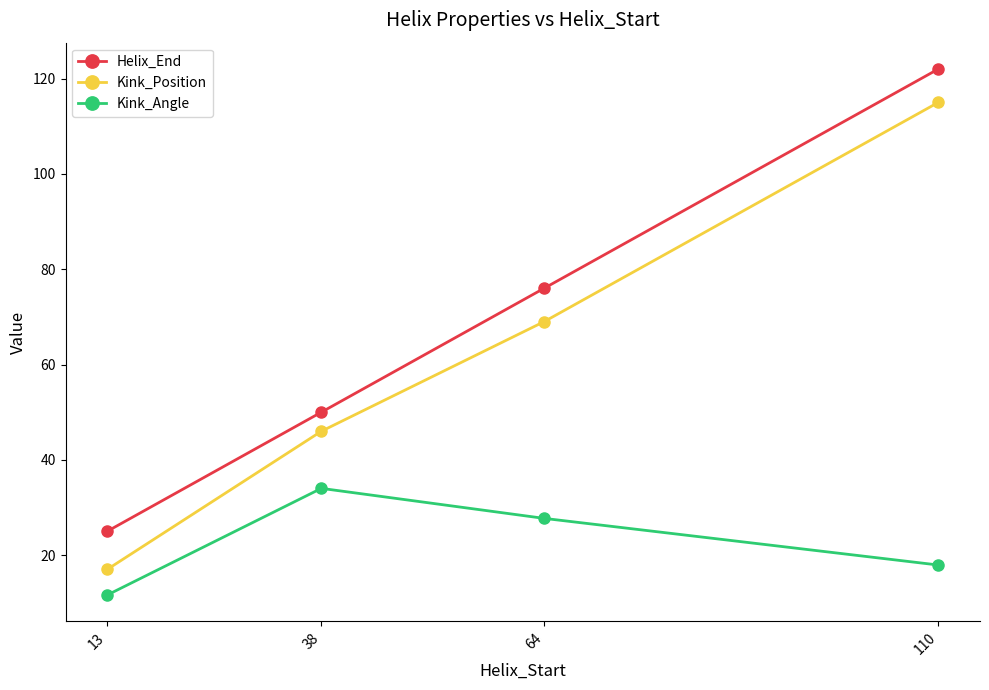

Reading left to right, what are all the values shown in this chart?

Helix_End: 25.0	50.0	76.0	122.0
Kink_Position: 17.0	46.0	69.0	115.0
Kink_Angle: 11.6	34.0	27.7	17.9